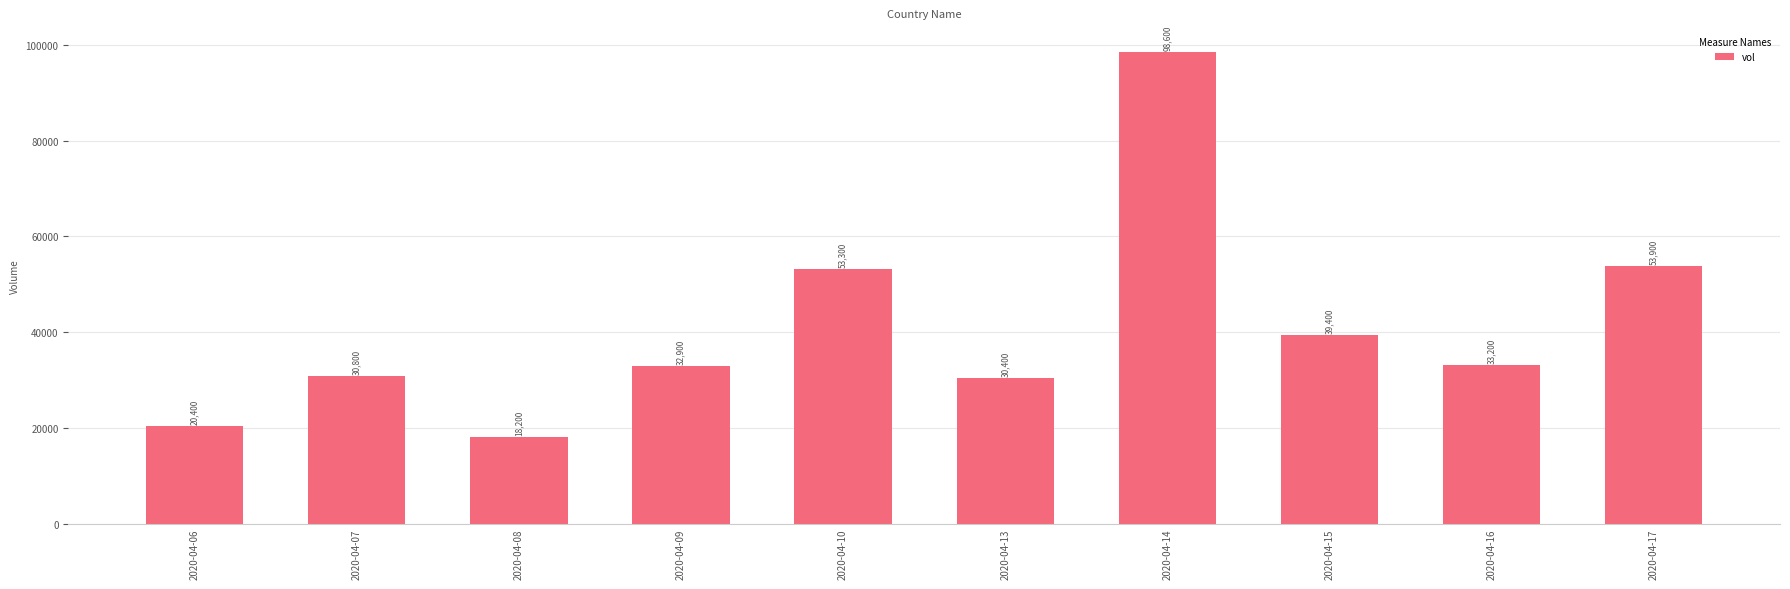

Does the chart contain any negative values?

No